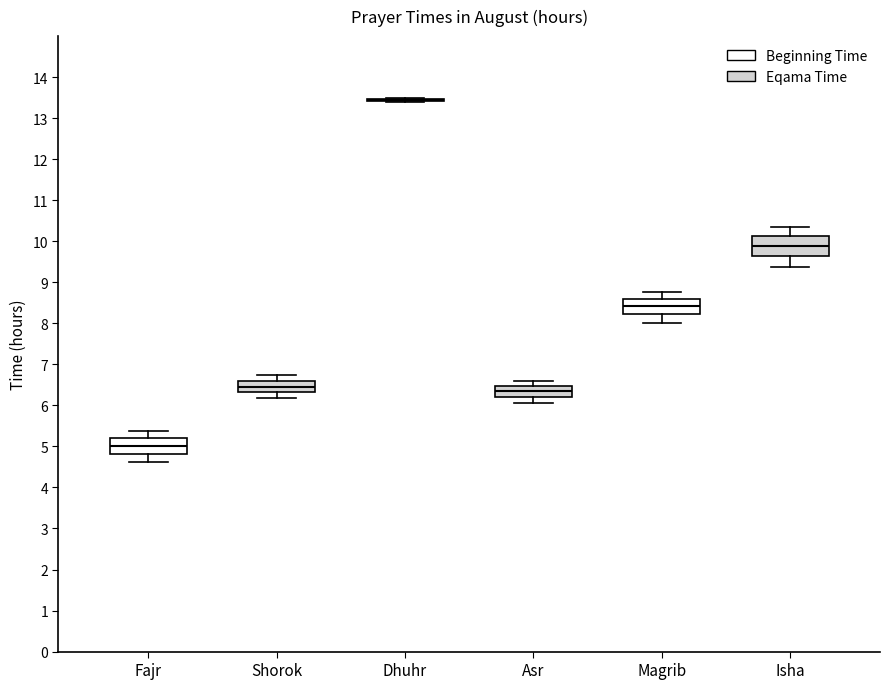

Reading left to right, read every box against the y-axis: the position of its median line, the range the box covers, and the ends of its whiskers. The values are not printed on the chart, so give them approximately, as read against the axis.

Fajr: median 5.0, box 4.8 to 5.2, whiskers 4.6 to 5.4
Shorok: median 6.5, box 6.3 to 6.6, whiskers 6.2 to 6.7
Dhuhr: box collapsed to a line at 13.5, whiskers 13.4 to 13.5
Asr: median 6.4, box 6.2 to 6.5, whiskers 6.1 to 6.6
Magrib: median 8.4, box 8.2 to 8.6, whiskers 8.0 to 8.8
Isha: median 9.9, box 9.7 to 10.1, whiskers 9.4 to 10.4